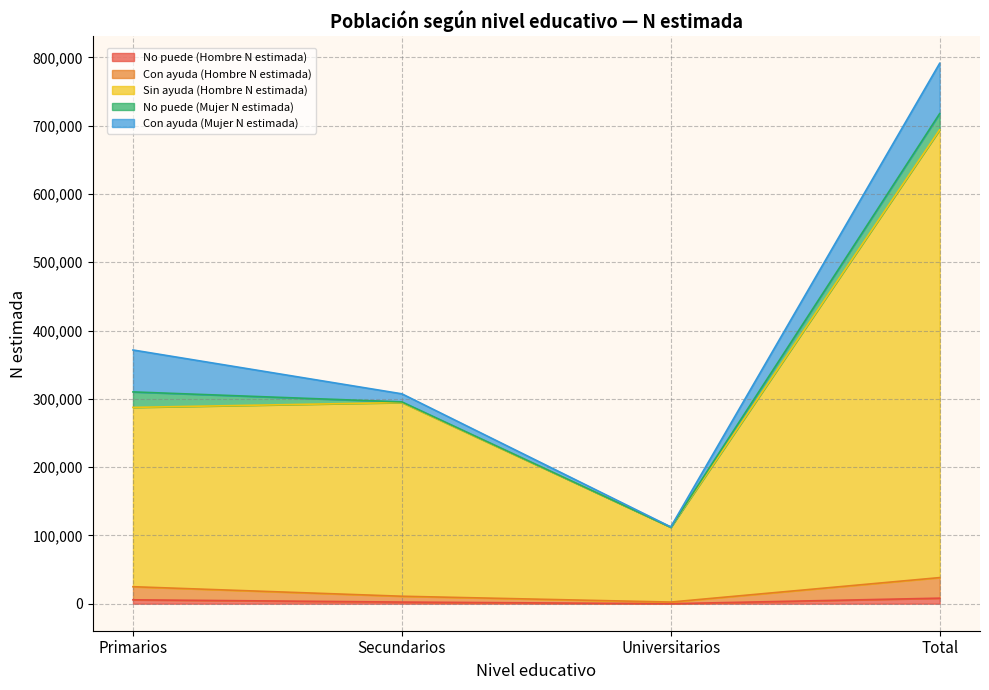

At which category is the sum across all series the highest?

Total